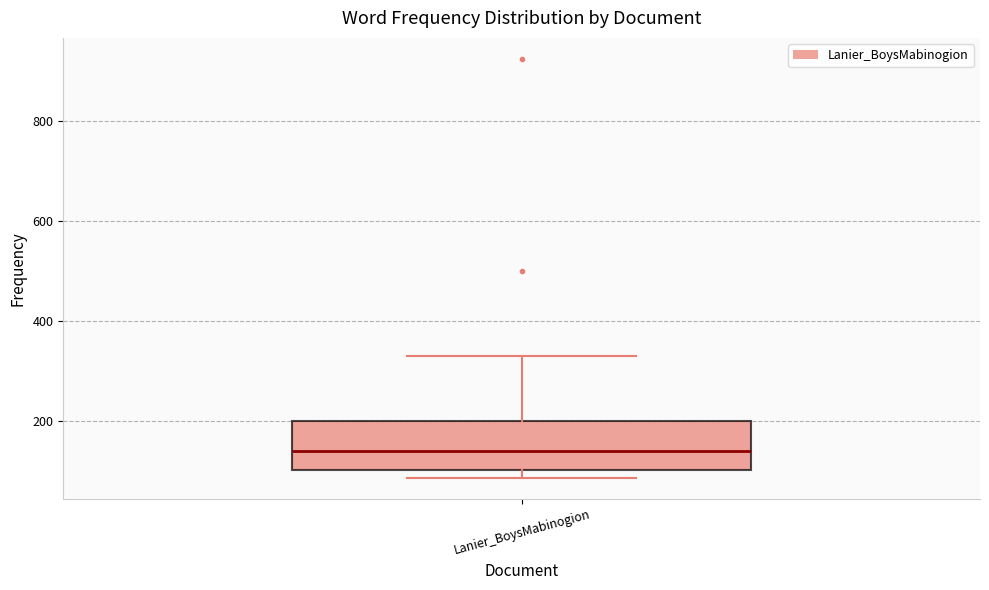

Where does the upper whisker of the box for Lanier_BoysMabinogion end on the y-axis? The values are not printed on the chart, so give them approximately, as read against the axis.

340